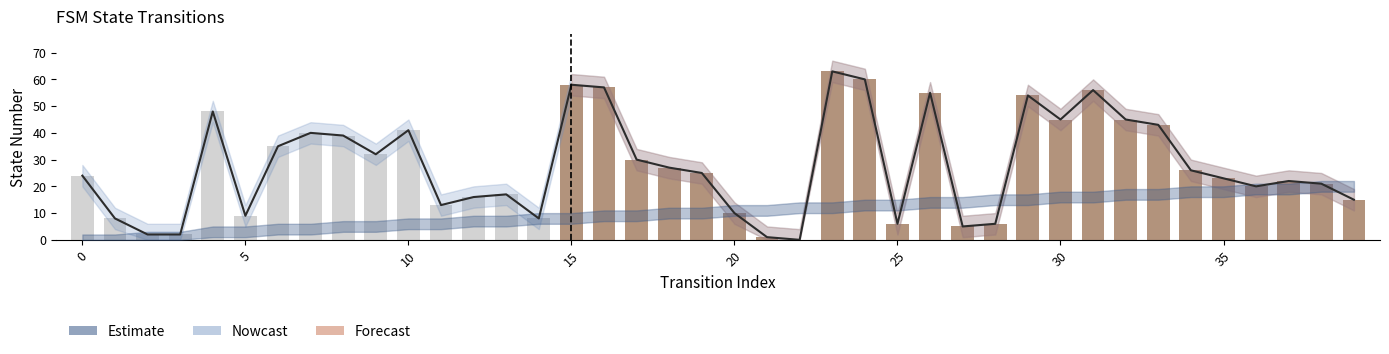

What is the change in value from 0 to 39?

-9